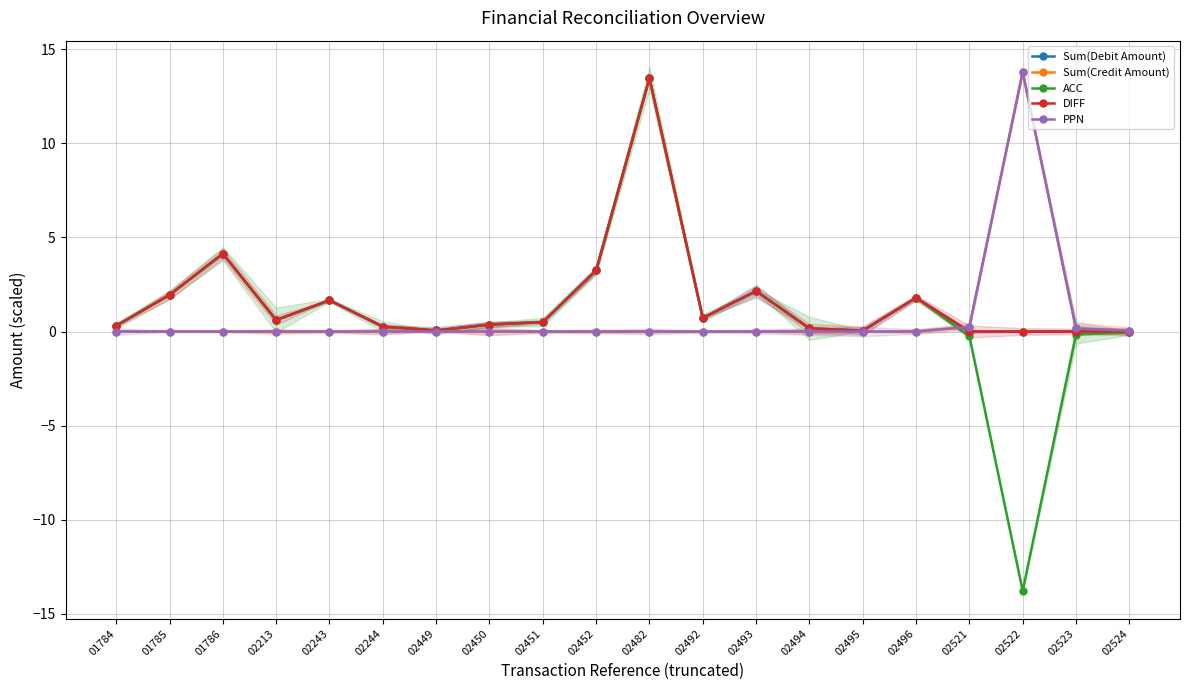

Is it true that PPN equals 0.0 at 02213?

True